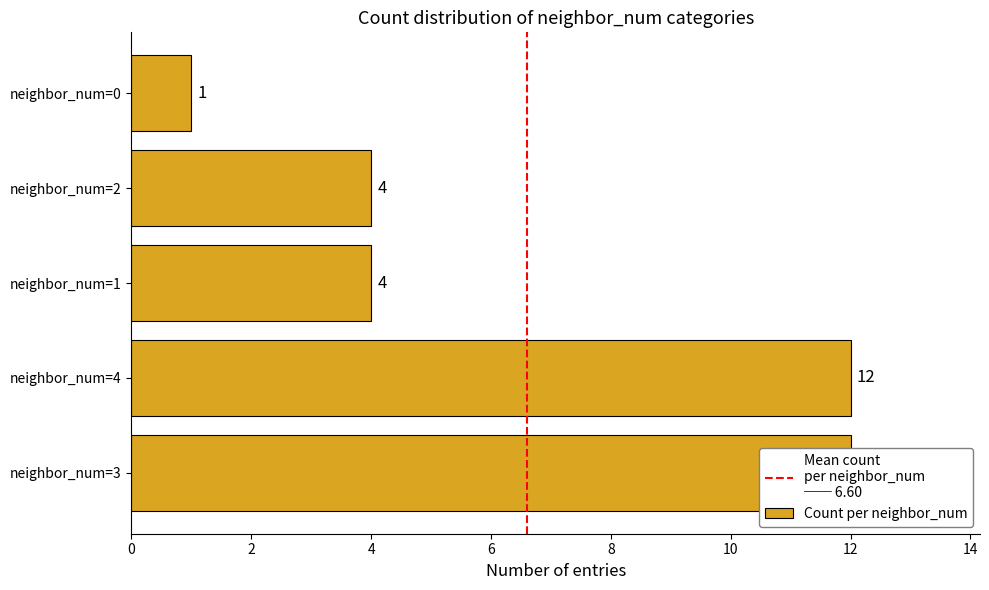

Are the bars horizontal?

Yes